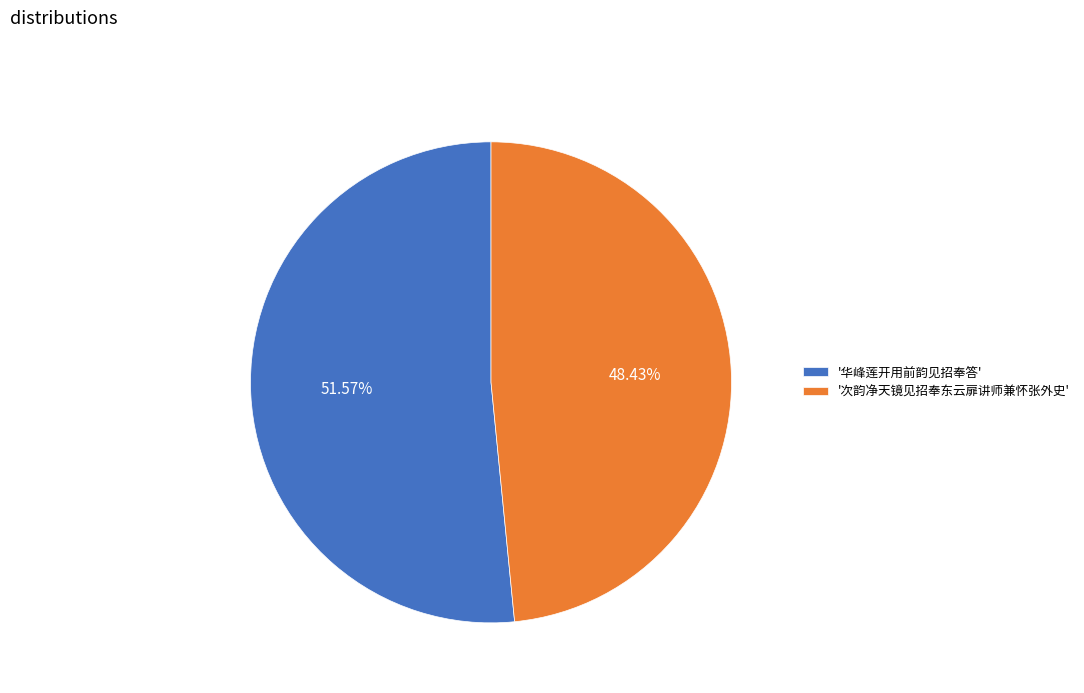

Rank the categories by value from lowest to highest.

'次韵净天镜见招奉东云扉讲师兼怀张外史', '华峰莲开用前韵见招奉答'